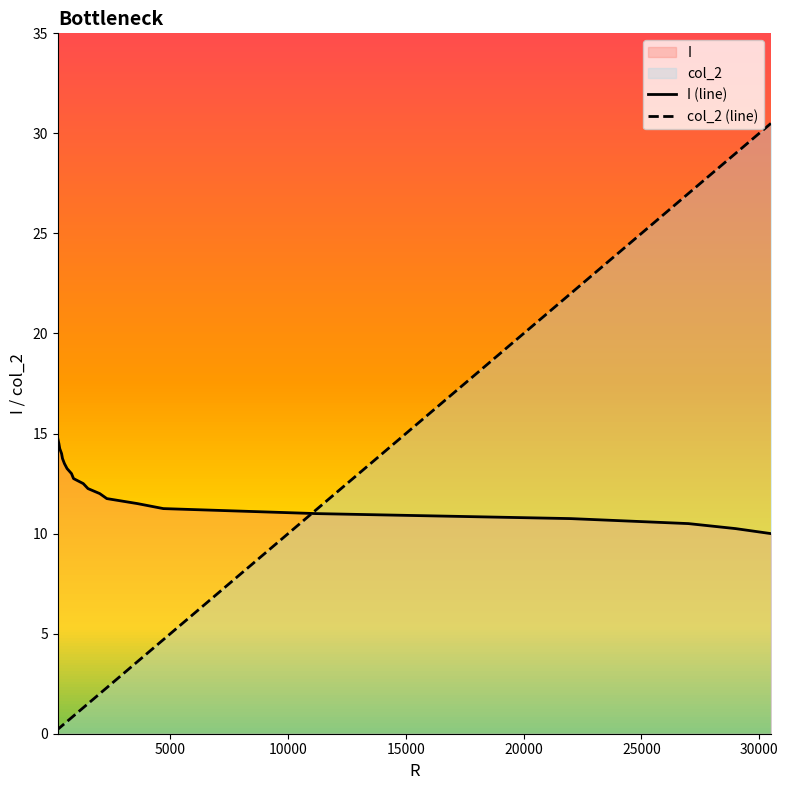

At how many categories does at least one series exceed 26?

3